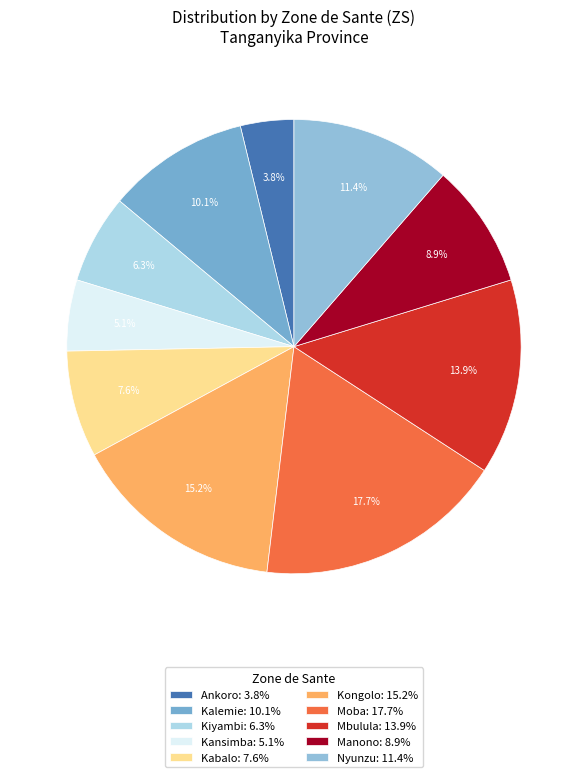

Combined, do Mbulula and Kansimba account for over 50%?

No